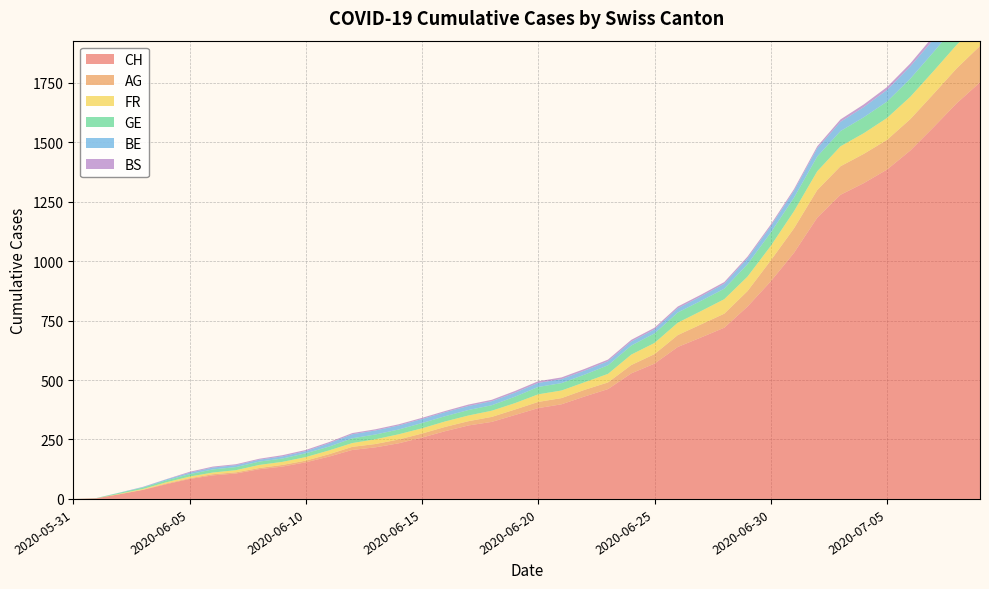

Reading left to right, transcribe all the data shown in this chart.

CH: 0	3	20	38	62	84	99	107	125	136	154	178	206	217	234	258	285	309	324	353	382	398	431	462	528	569	639	679	720	809	915	1035	1183	1279	1328	1385	1465	1563	1664	1752
AG: 0	0	0	1	3	3	5	5	5	7	7	10	13	14	16	17	18	18	21	23	26	26	28	28	35	40	50	55	59	65	88	103	116	120	123	125	132	140	147	153
FR: 0	0	2	3	5	7	7	9	13	13	15	16	16	20	22	22	23	24	26	27	32	32	32	36	44	47	52	56	61	61	61	72	79	84	87	92	94	96	99	100
GE: 0	1	4	6	8	10	13	13	14	14	16	16	20	20	20	22	22	23	23	27	31	31	32	36	38	40	43	43	44	52	56	57	62	64	67	69	76	80	84	92
BE: 0	0	1	2	4	6	8	8	8	9	9	14	17	17	17	17	17	17	17	17	17	17	17	17	17	17	18	19	21	25	27	29	35	39	43	49	52	53	57	59
BS: 0	0	0	1	1	4	4	4	4	5	5	5	5	5	5	5	5	6	6	7	7	7	7	7	7	7	7	7	7	7	7	7	8	10	11	12	12	15	18	21